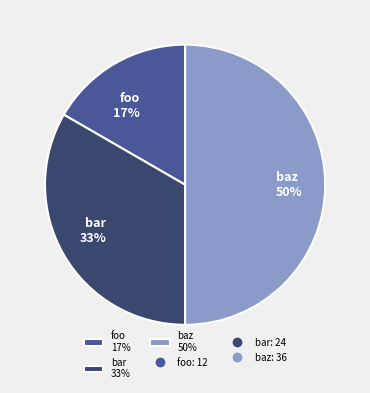

To the nearest percent, what is the combined percentage of bar and baz?

83%